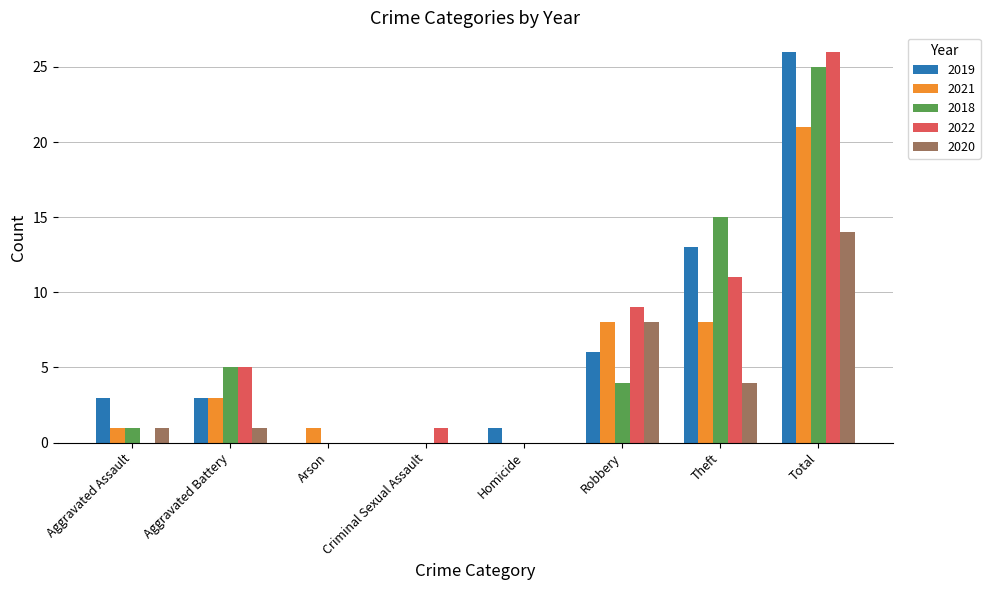

Between Aggravated Assault and Total, which series saw the biggest shift?

2022